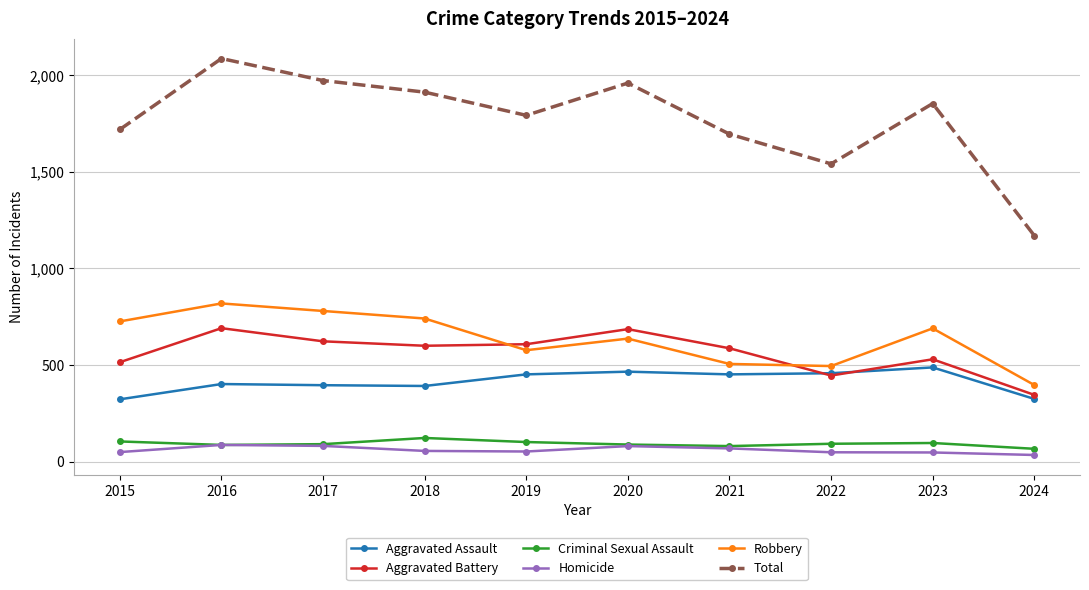

At which category is the sum across all series the highest?

2016